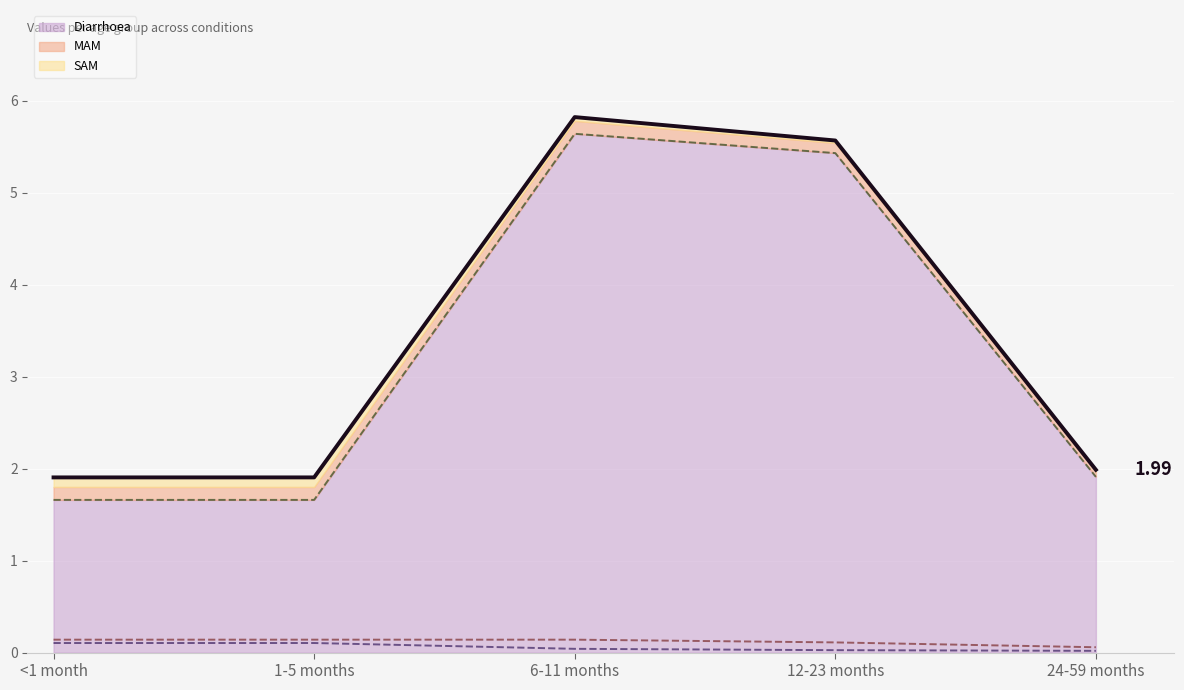

At which category does Diarrhoea (line) reach its first local peak?

6-11 months